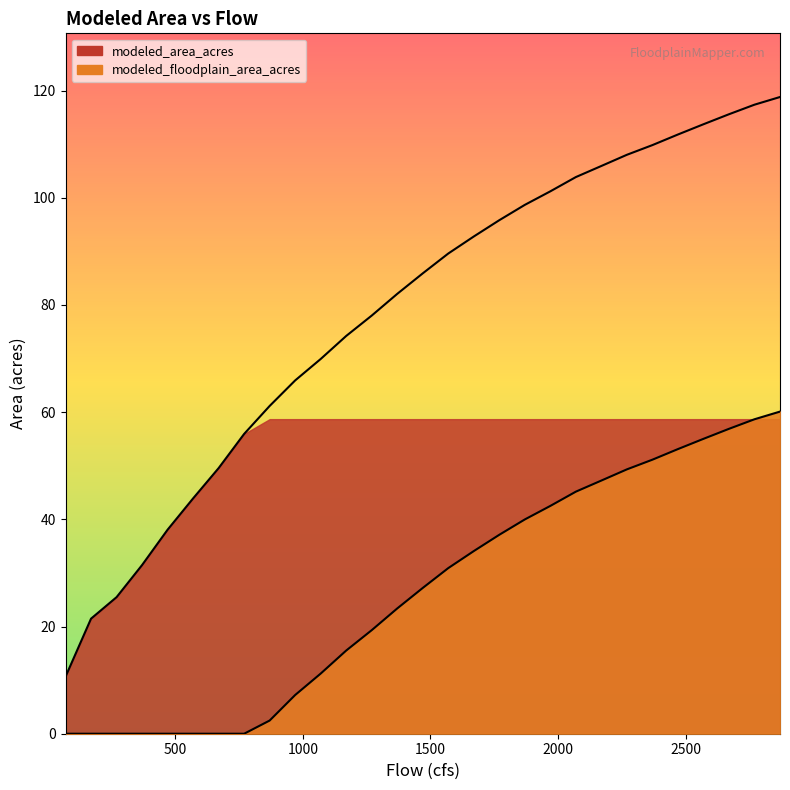

Which series has the largest total across all categories?

modeled_area_acres